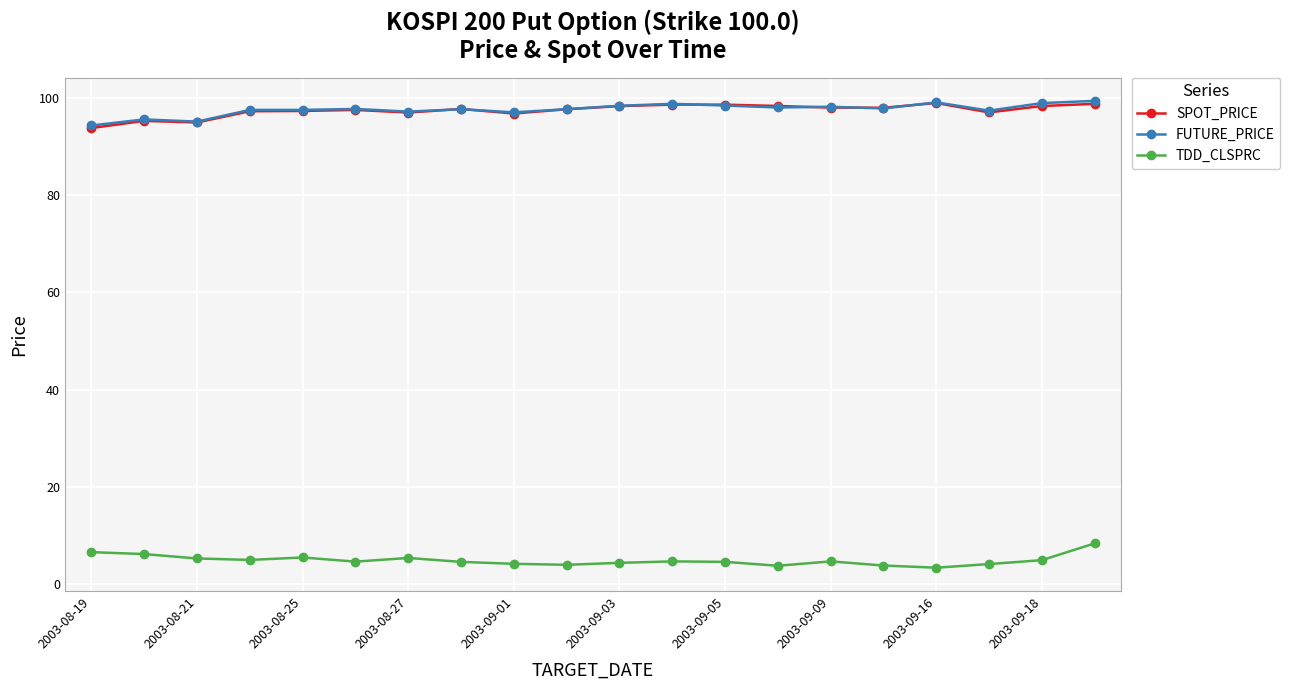

How many lines are shown in the chart?

3